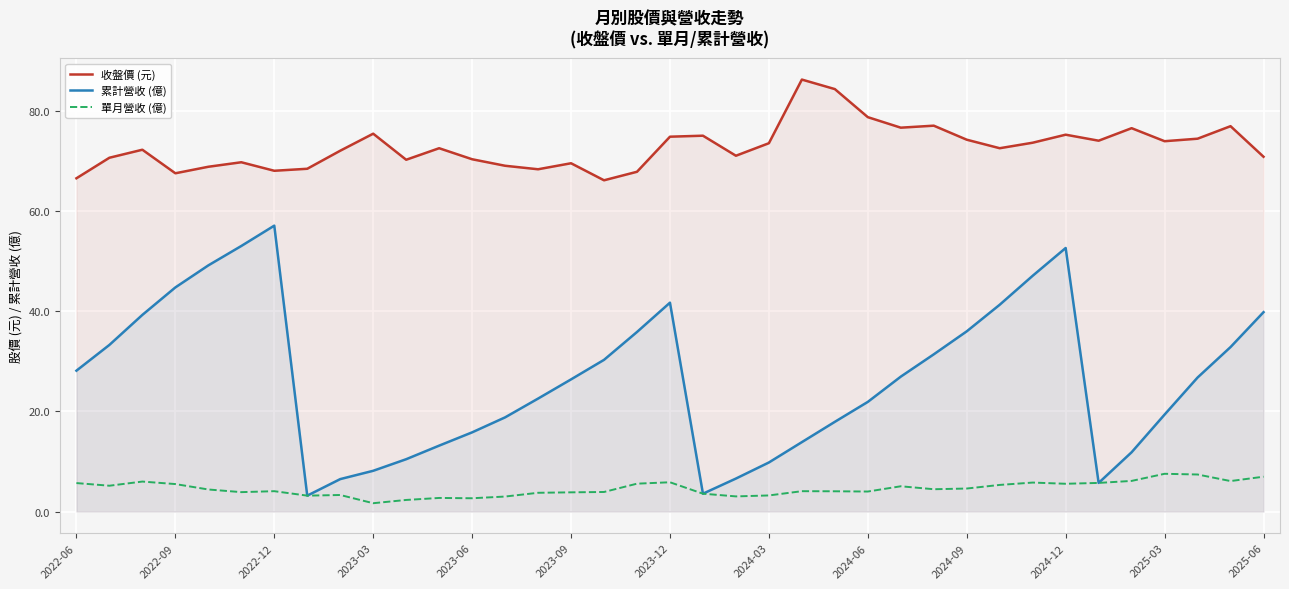

What is the difference between the second highest and second lowest values in the 收盤價 (元) series?

17.8